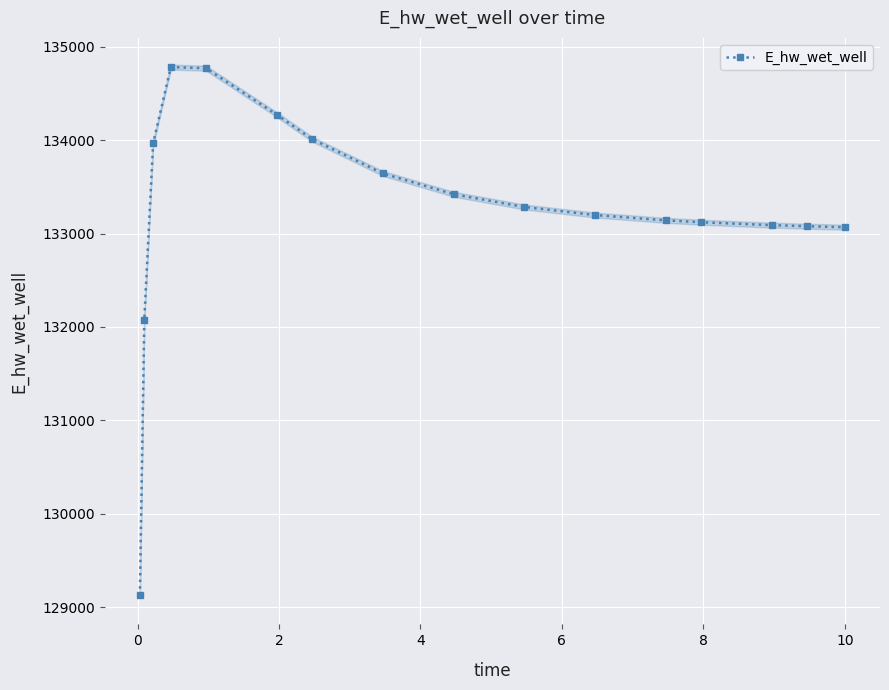

How many values in the E_hw_wet_well series are below 133284?

8